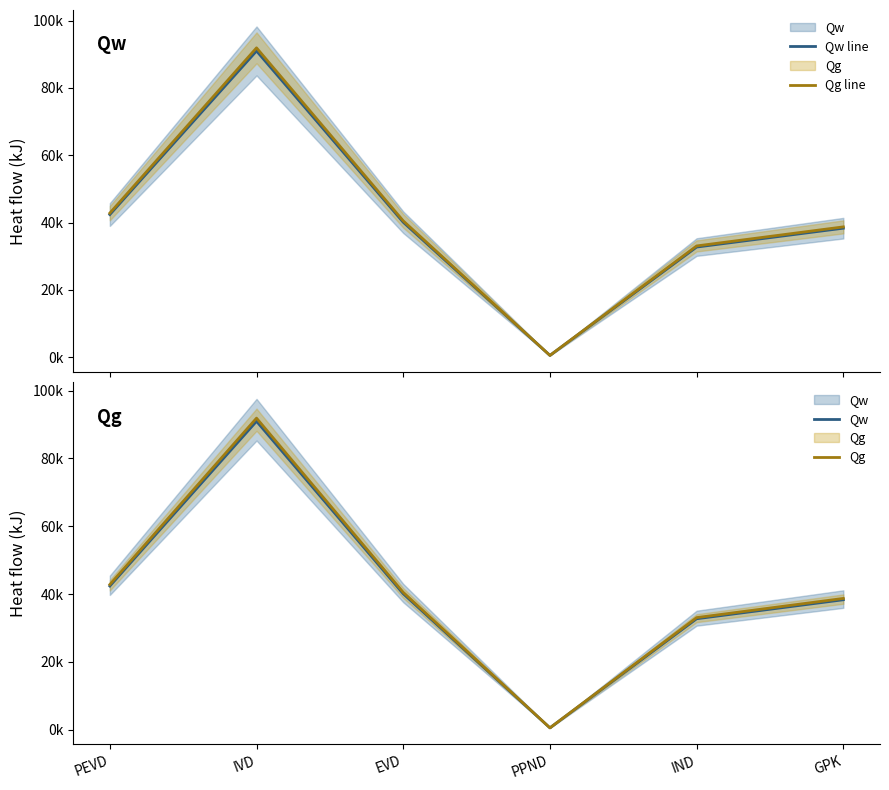

What is the sum of the Qg line values at IND and IVD?

124944.4